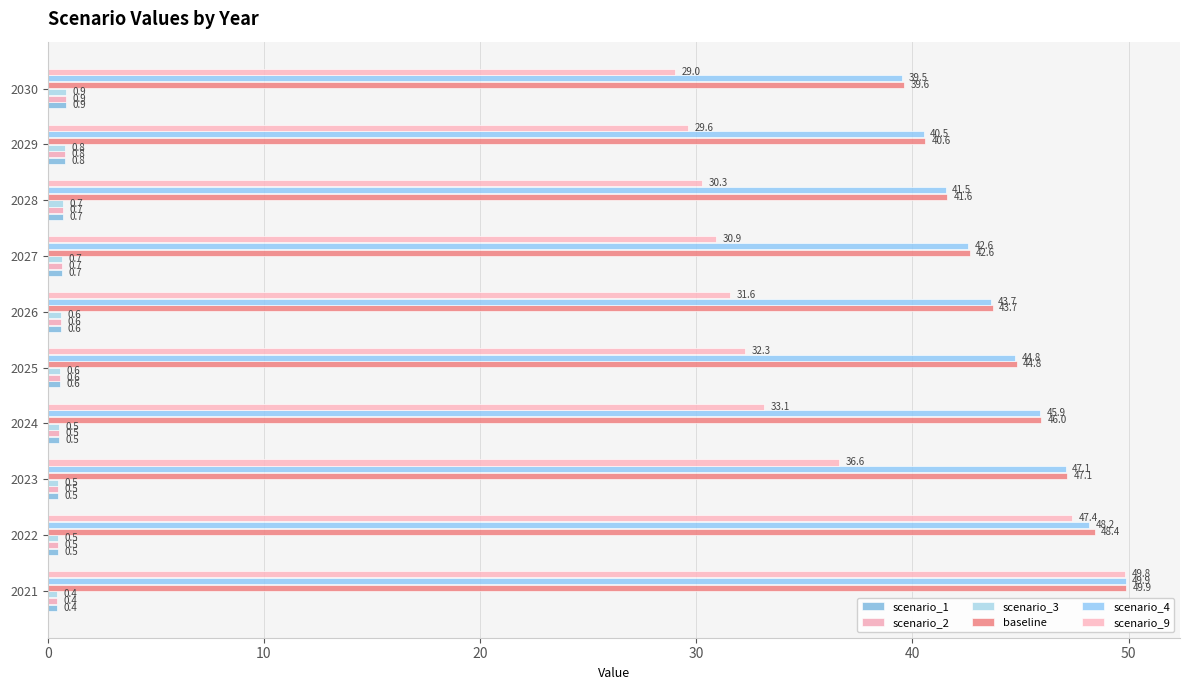

Count the number of categories in the chart.

10